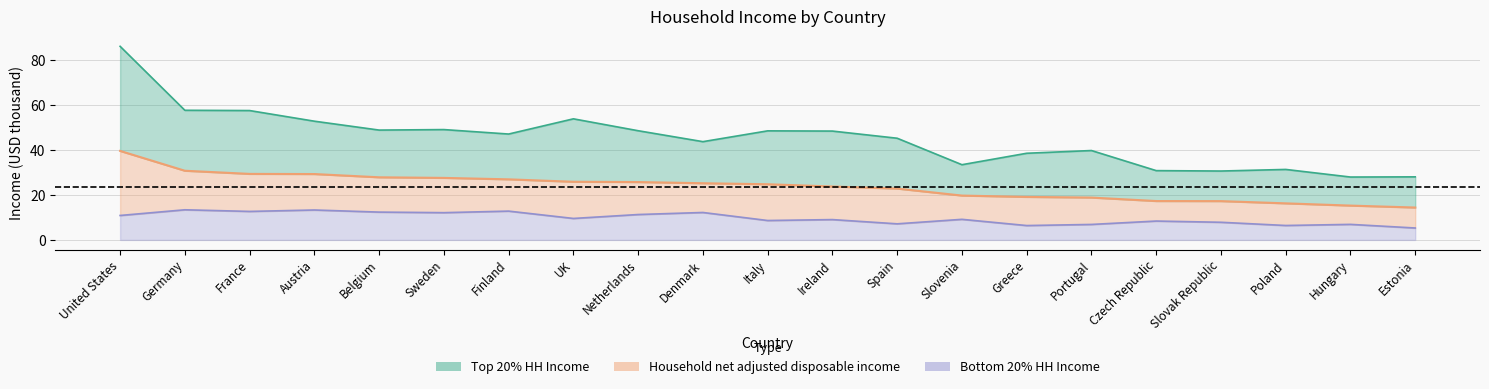

Does the chart have visible grid lines?

Yes